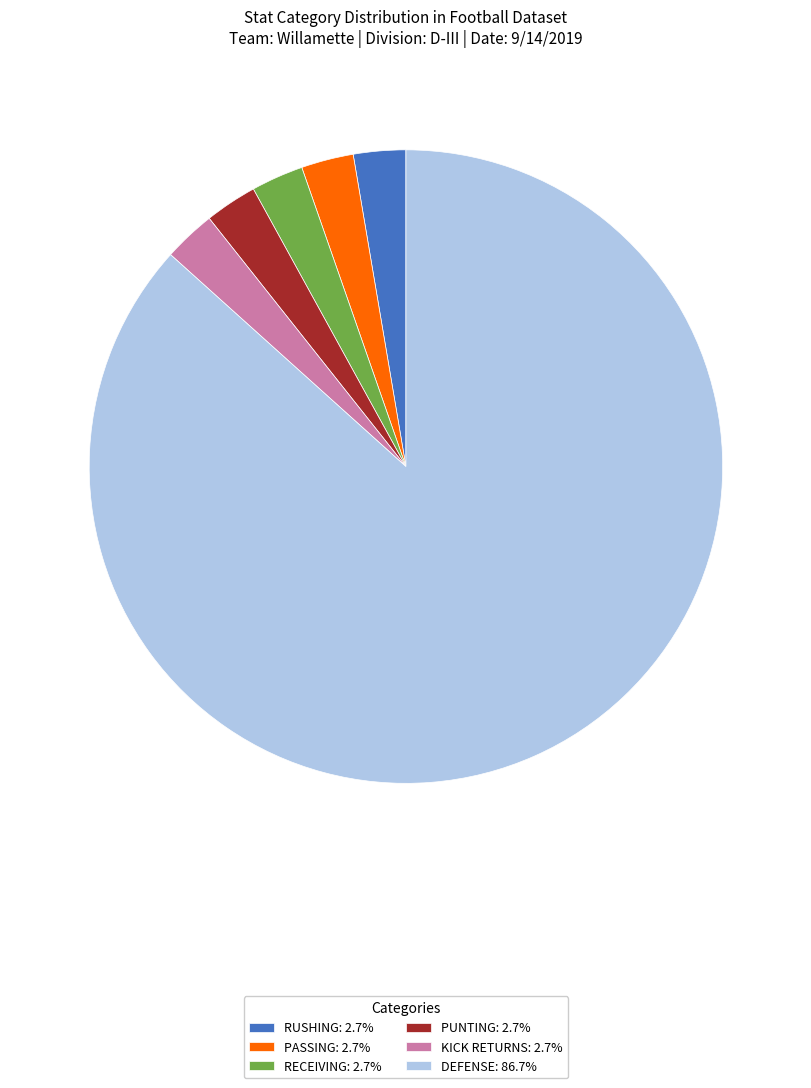

How many slices are in this pie chart?

6